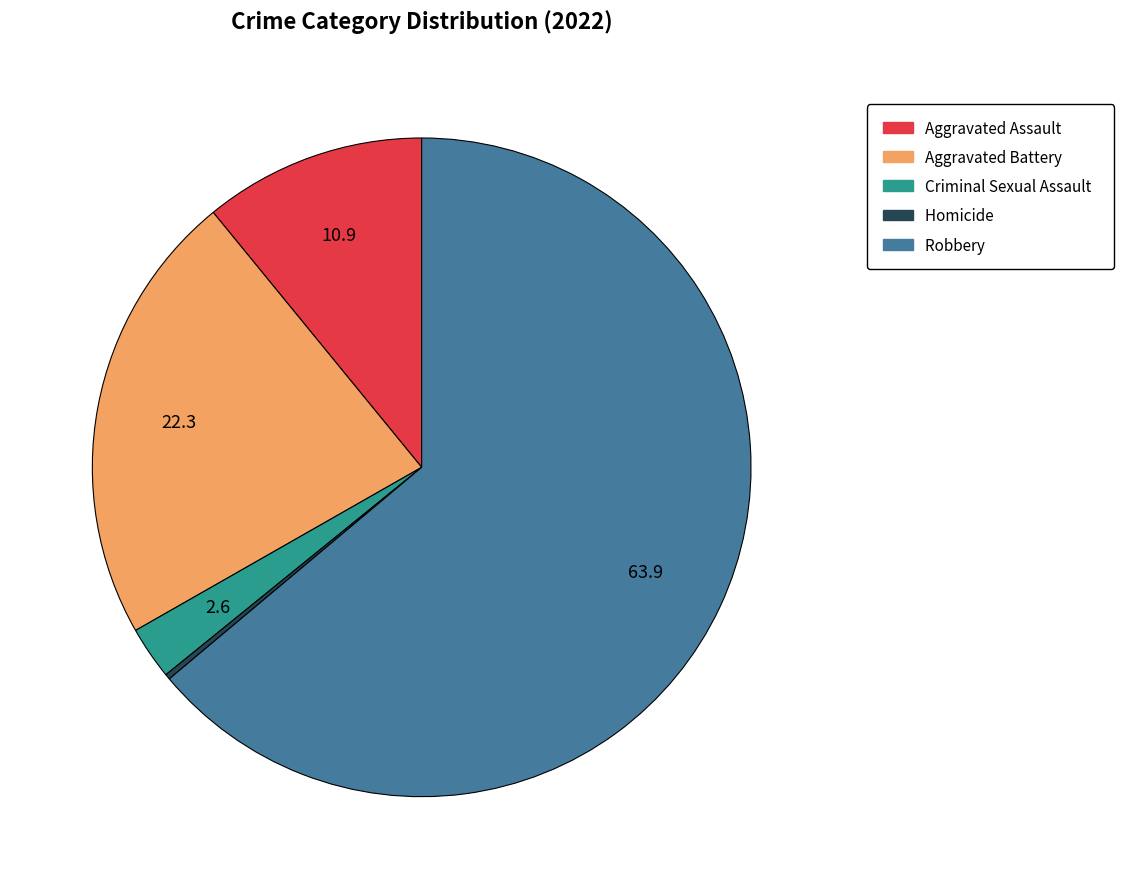

Is there any slice that represents more than half of the pie?

Yes